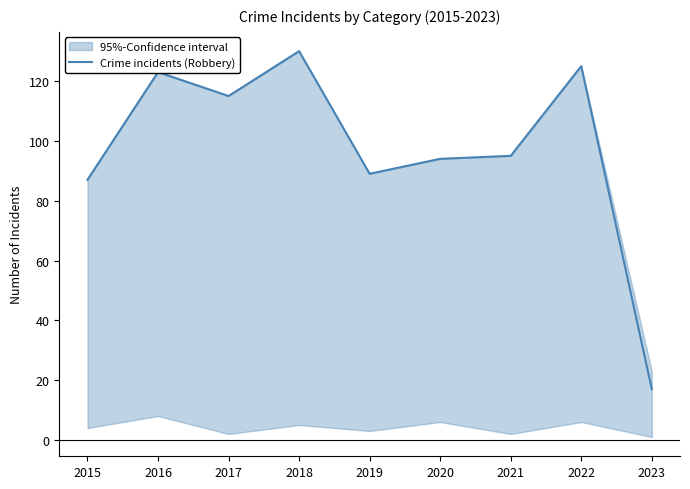

True or false: there are more than 2 points higher than both neighbors.

True